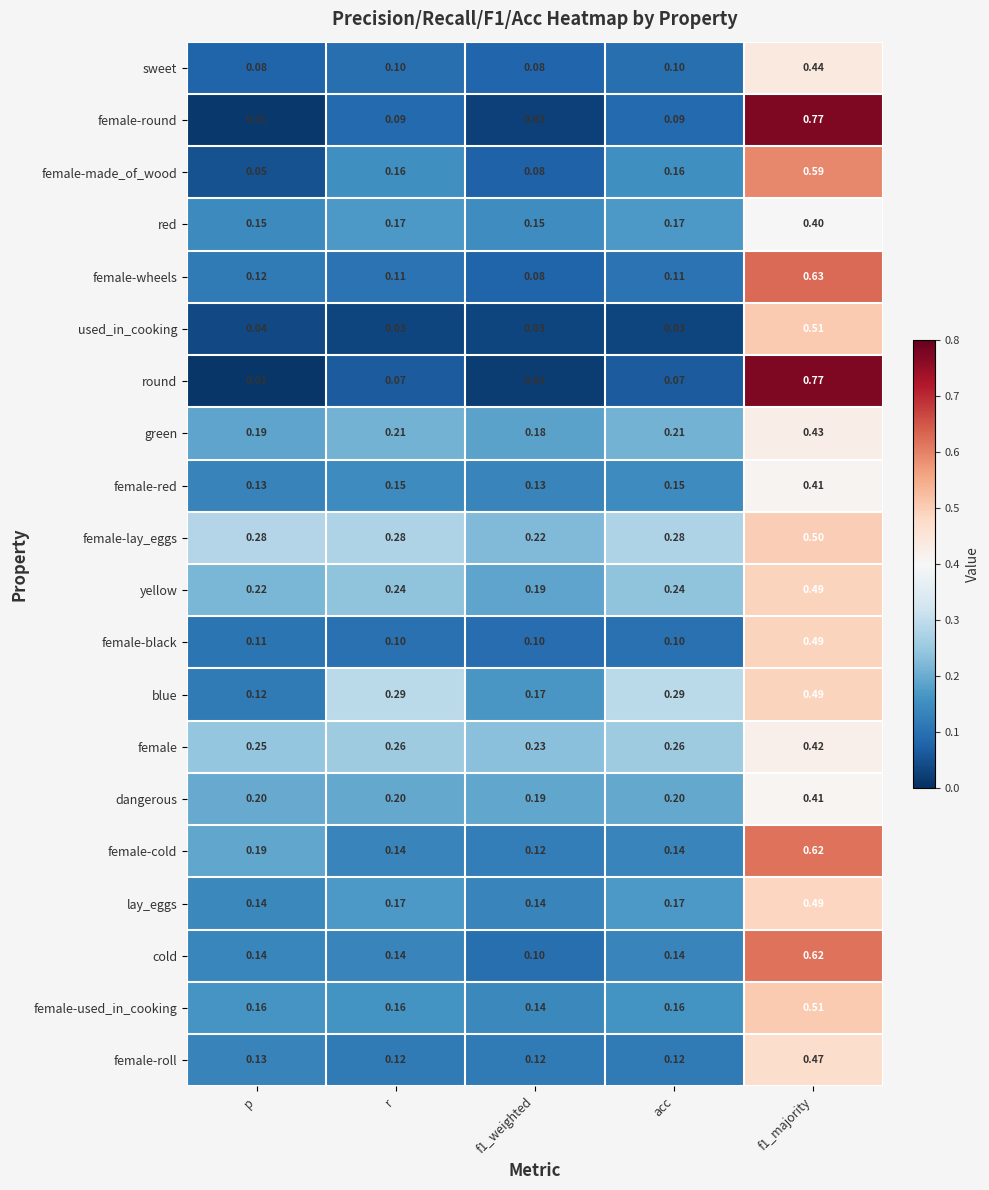

Which series has the largest total across all categories?

female-lay_eggs